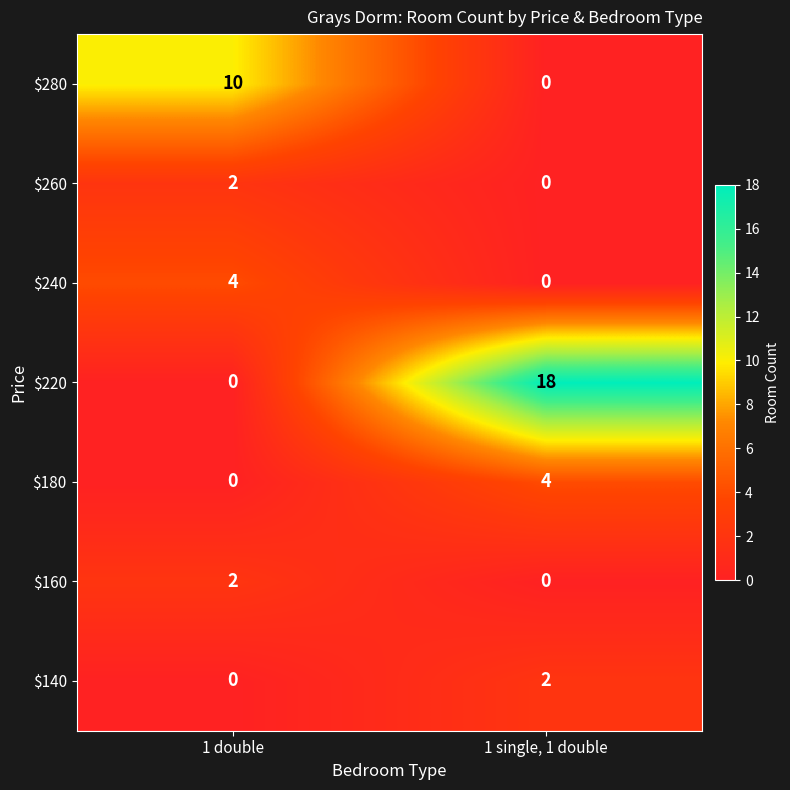

True or false: $280 has a value of -5 at 1 single, 1 double.

False